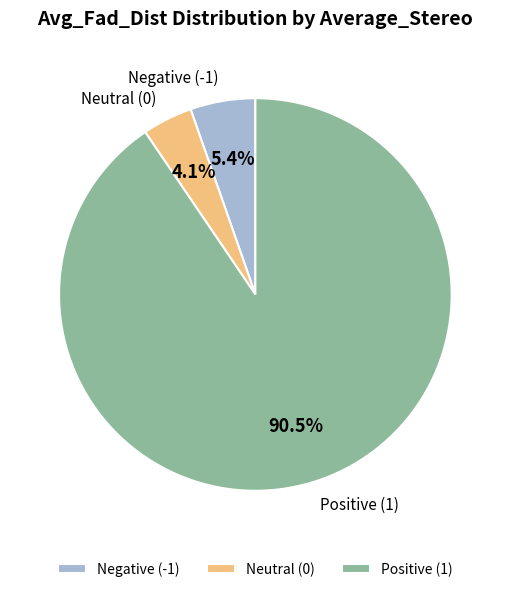

Is there a majority slice in this chart?

Yes